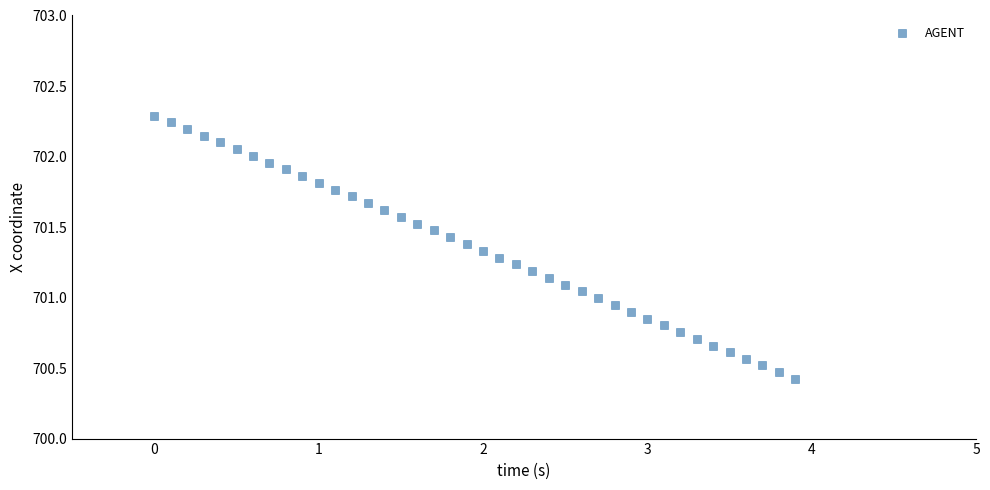

What is the range of X values (max minus min)?

3.9